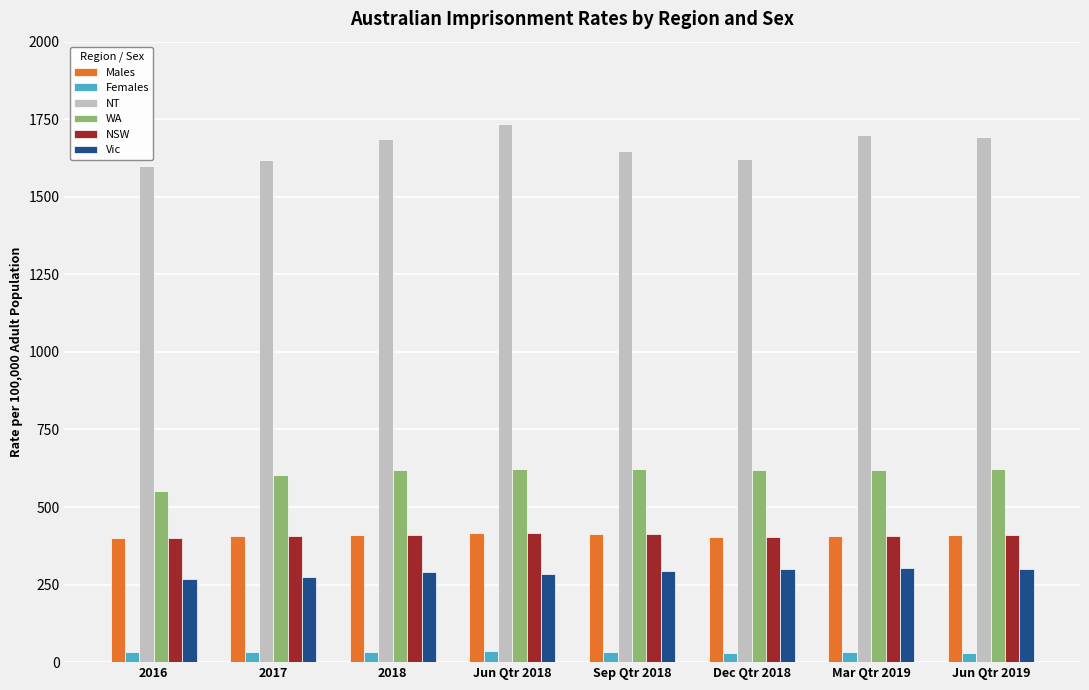

True or false: NSW has a value of 402.5 at Dec Qtr 2018.

True